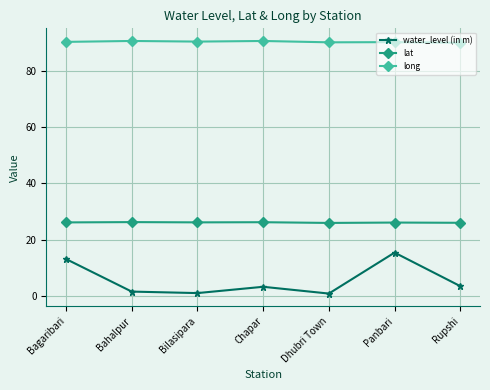

What value does the lat series have at Bagaribari?

26.2